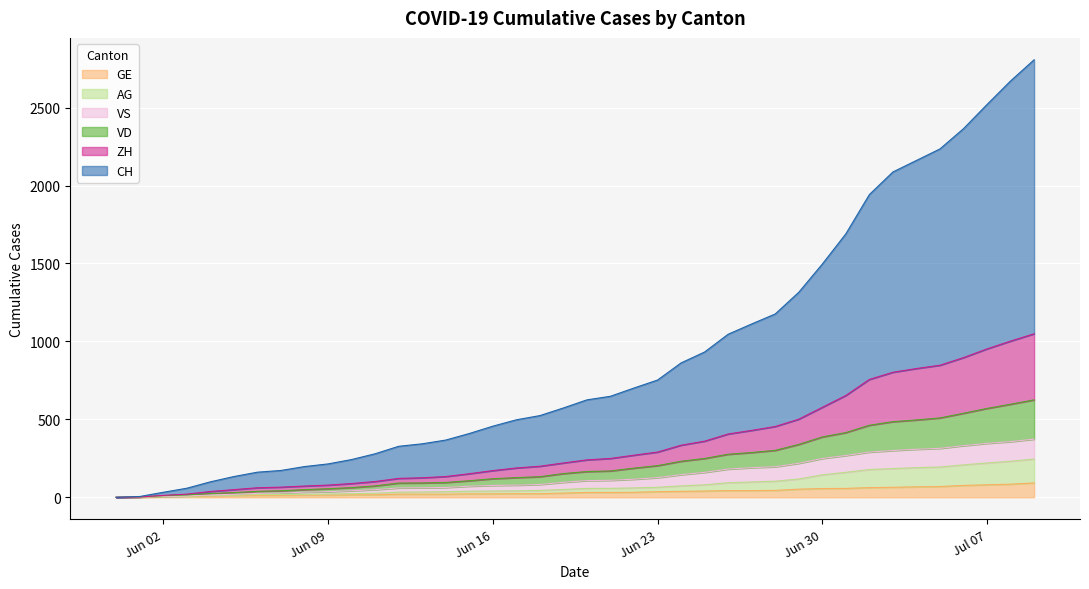

How many data points does each series have?

40